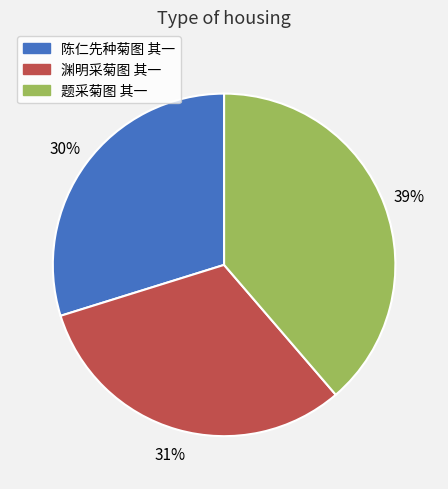

Which category has the smallest portion of the pie?

陈仁先种菊图 其一